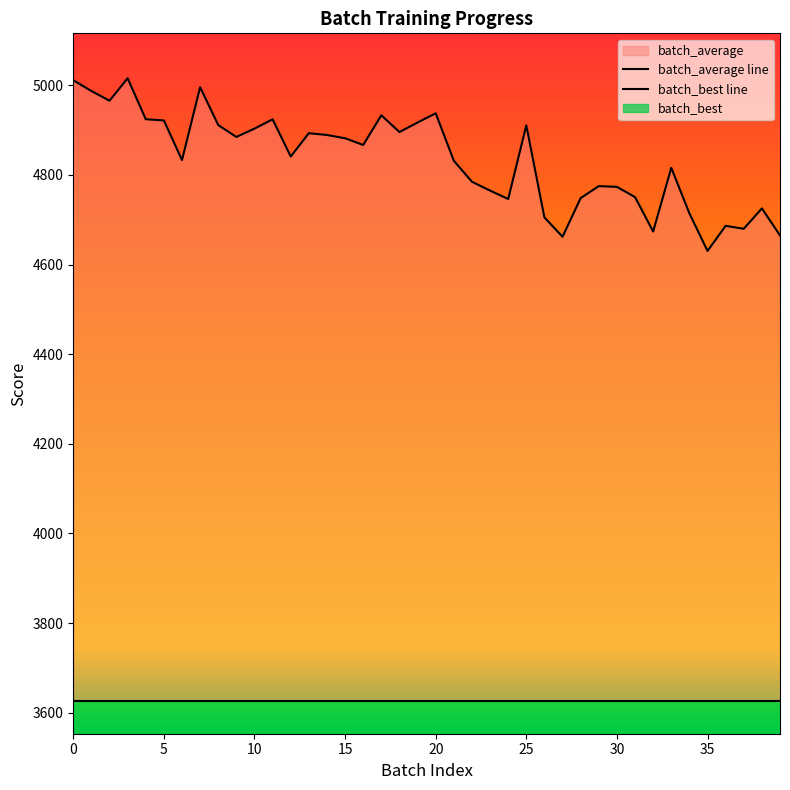

What is the average value?

4834.5